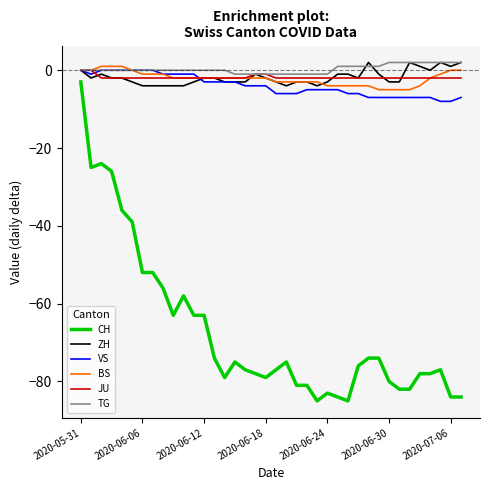

What are all the series names shown in the legend?

CH, ZH, VS, BS, JU, TG